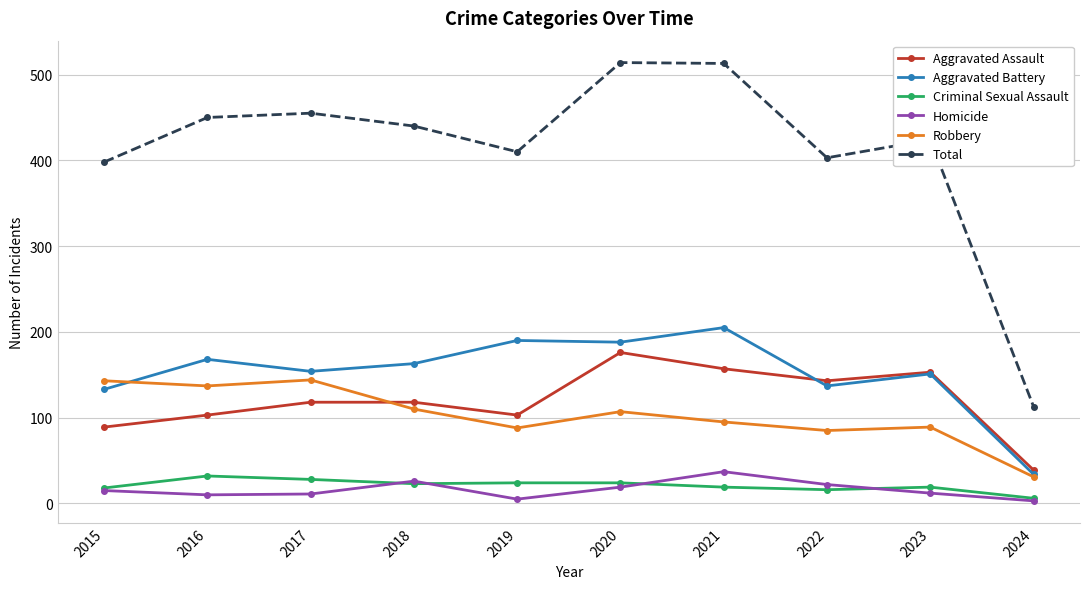

At which category does Robbery reach its first local peak?

2017